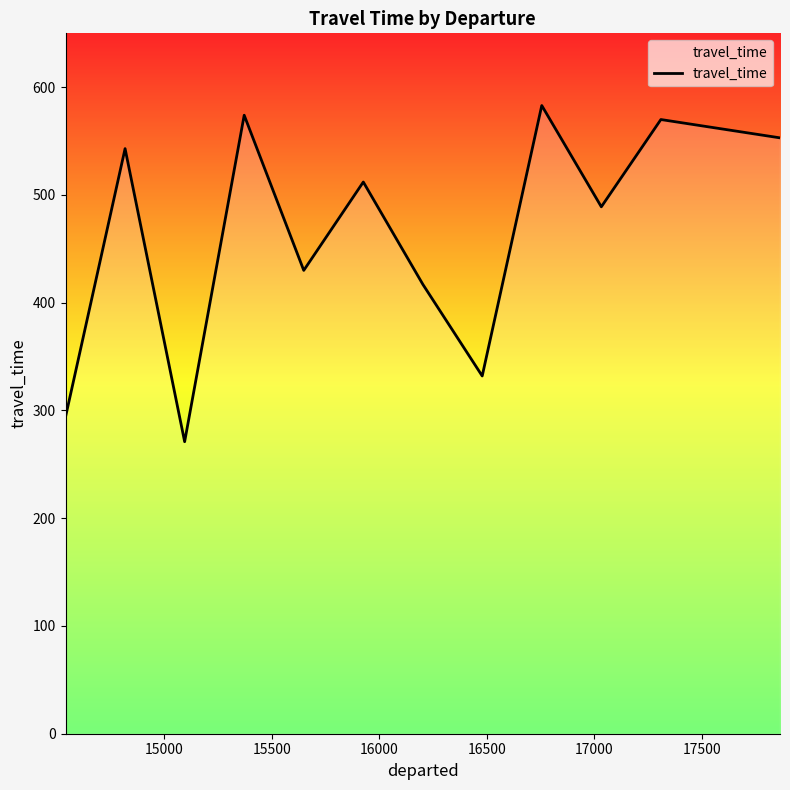

Reading left to right, extract all data points from this chart.

294	543	271	574	430	512	417	332	583	489	570	553